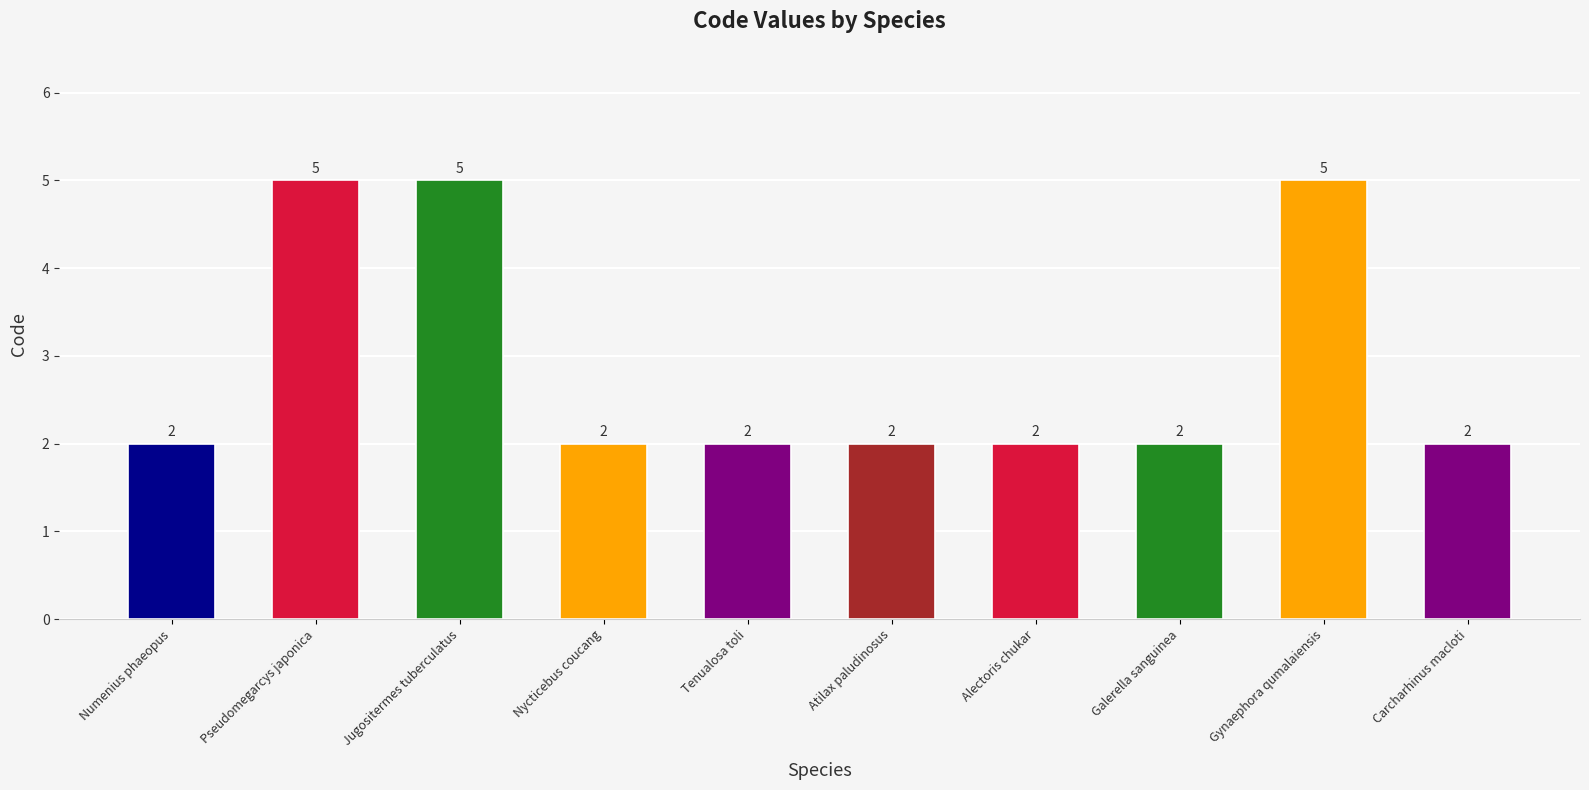

True or false: the data shows 2 at Galerella sanguinea.

True